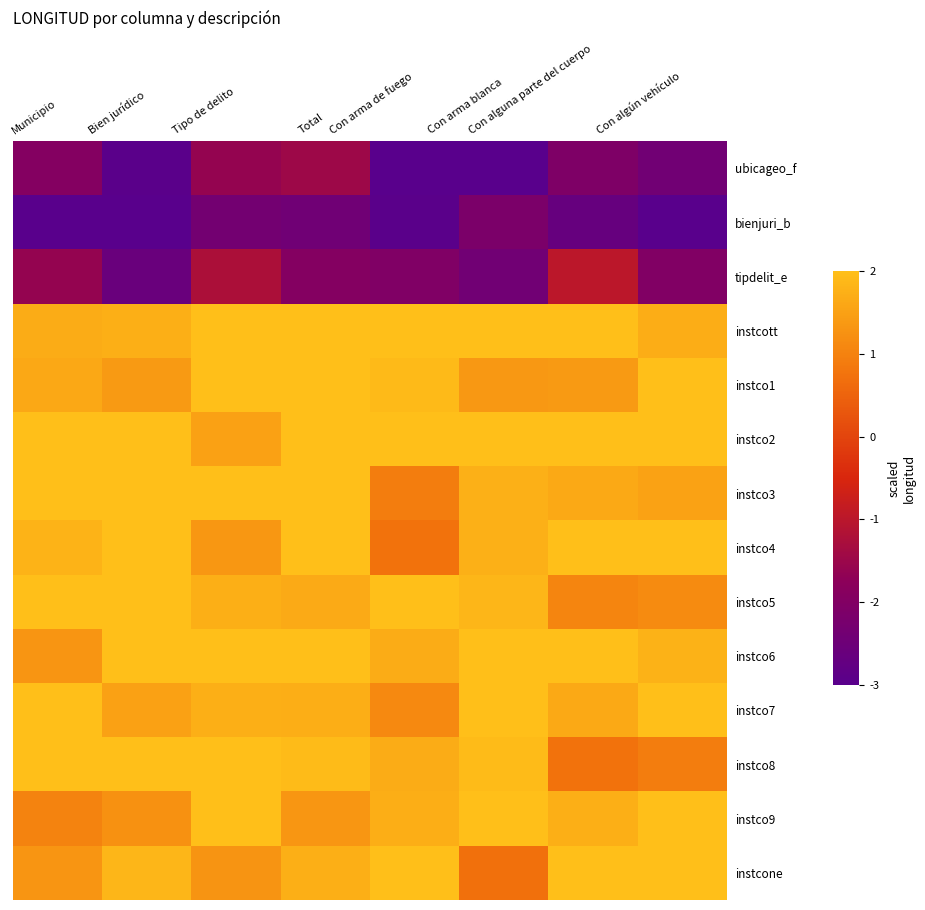

At how many categories does at least one series exceed 0?

8